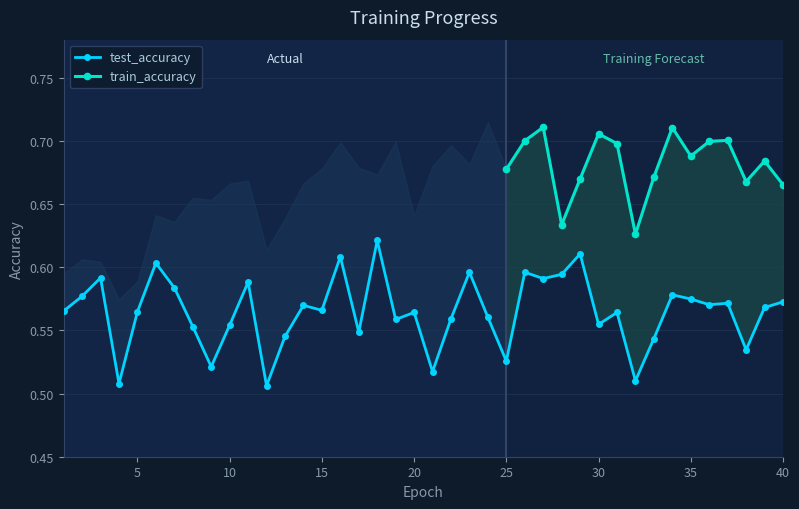

True or false: the data shows 0.2 at 40.

False